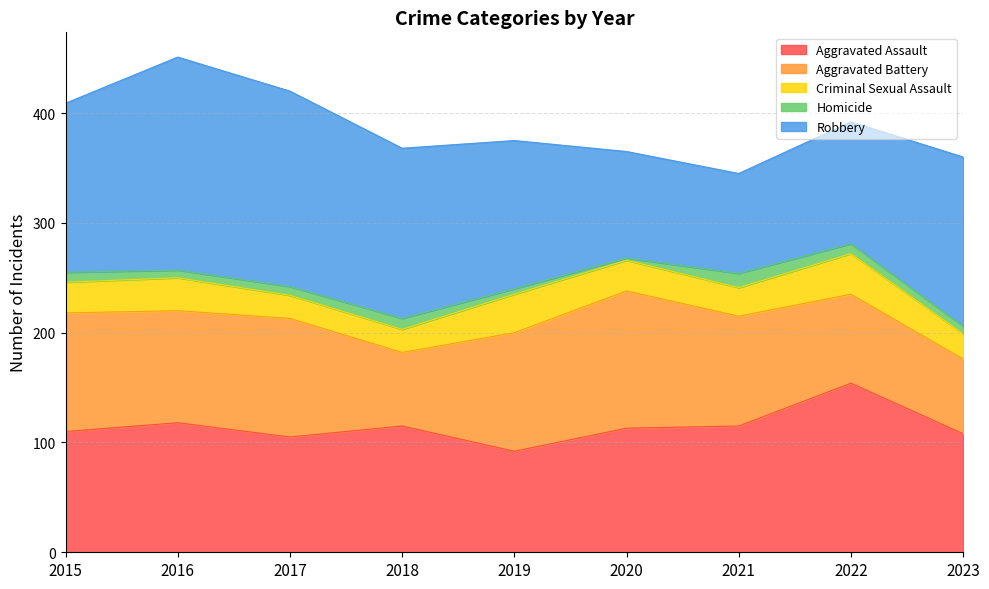

Reading left to right, transcribe all the data shown in this chart.

Aggravated Assault: 2015=110	2016=118	2017=105	2018=115	2019=92	2020=113	2021=115	2022=154	2023=108
Aggravated Battery: 2015=108	2016=102	2017=108	2018=67	2019=108	2020=125	2021=100	2022=81	2023=68
Criminal Sexual Assault: 2015=28	2016=30	2017=21	2018=21	2019=35	2020=28	2021=26	2022=37	2023=23
Homicide: 2015=9	2016=7	2017=8	2018=10	2019=5	2020=2	2021=13	2022=9	2023=7
Robbery: 2015=154	2016=194	2017=178	2018=155	2019=135	2020=97	2021=91	2022=111	2023=154